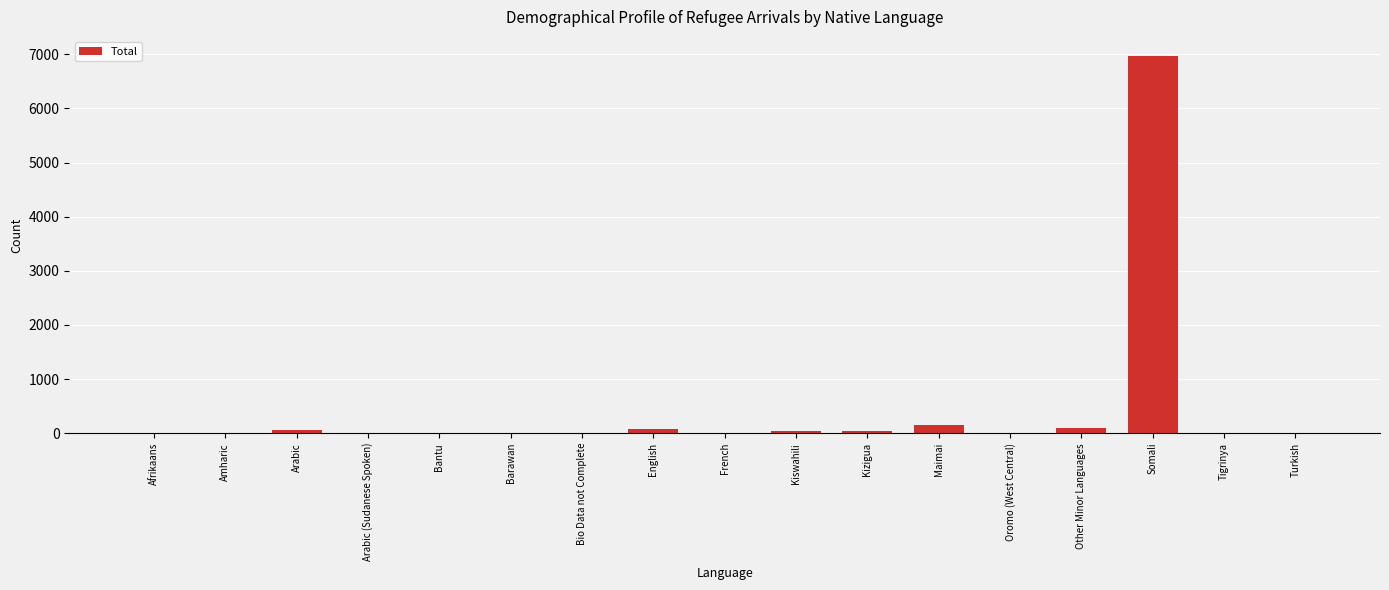

What is the maximum value shown in the chart?

6973